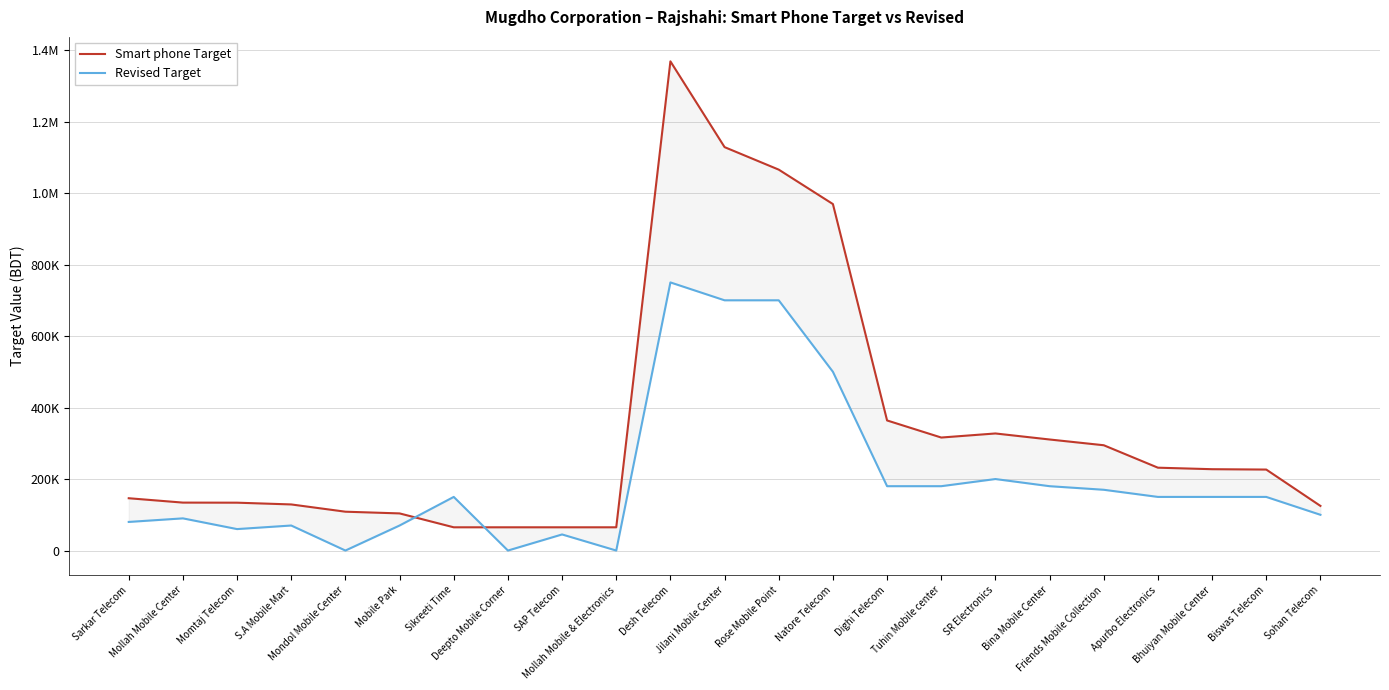

Between which two adjacent categories do Revised Target and Smart phone Target first intersect?

Mobile Park and Sikreeti Time